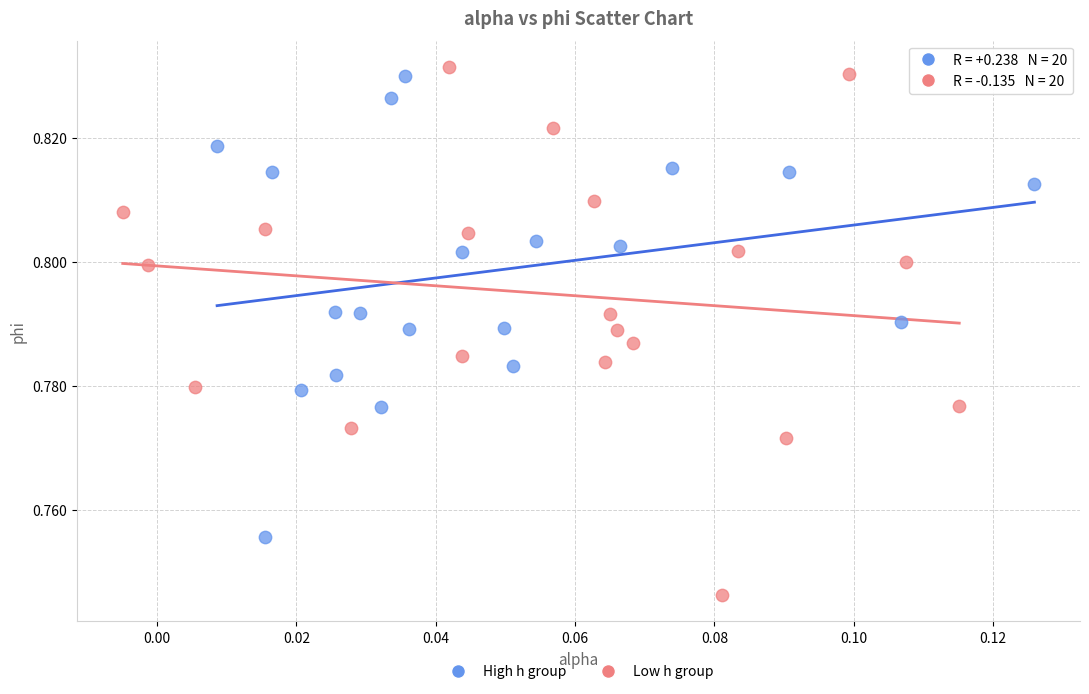

Which series has the widest spread of Y values?

Low h group